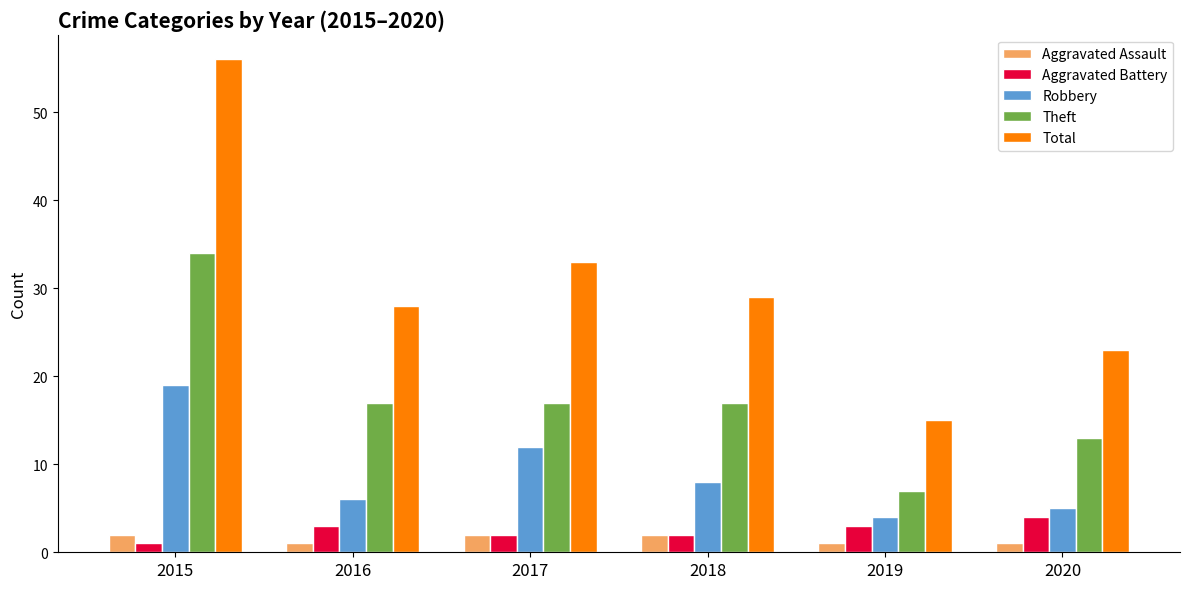

What are all the series names shown in the legend?

Aggravated Assault, Aggravated Battery, Robbery, Theft, Total